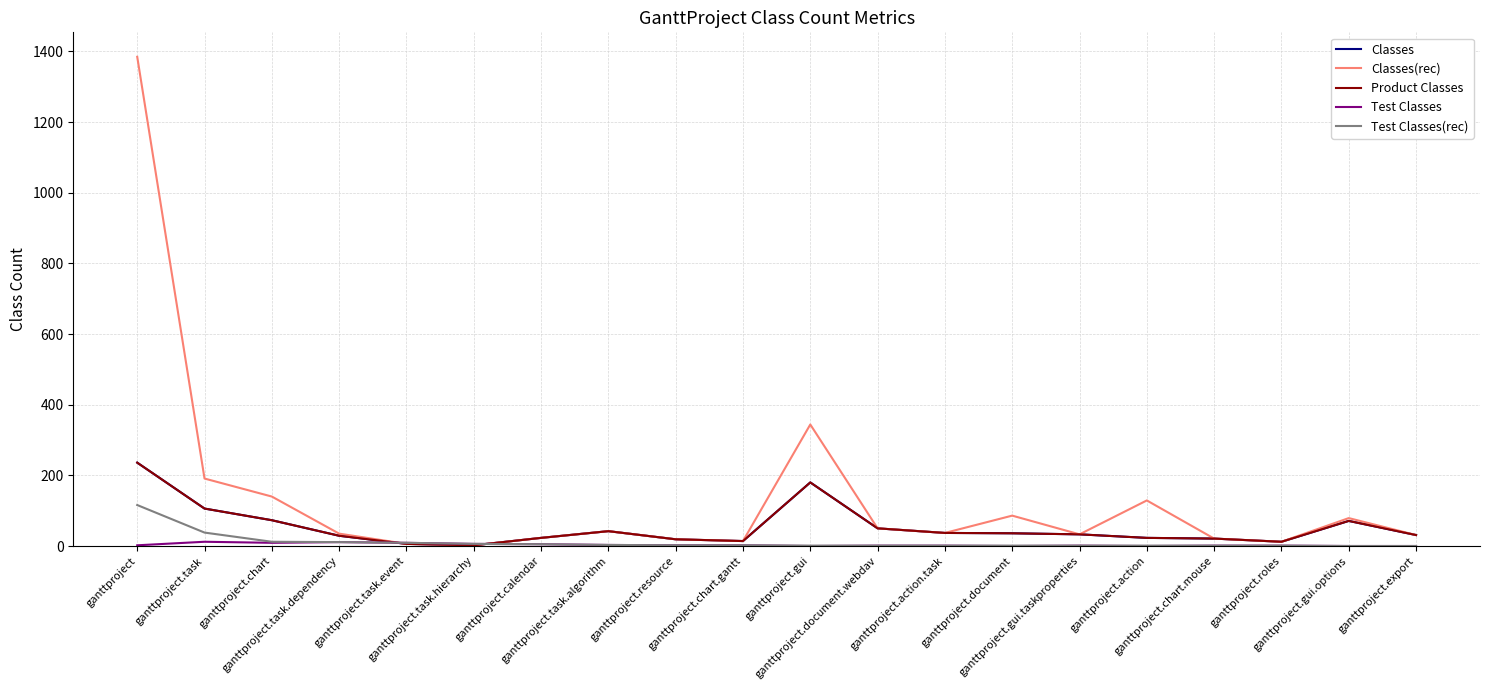

What position from the right is ganttproject.task.dependency?

17